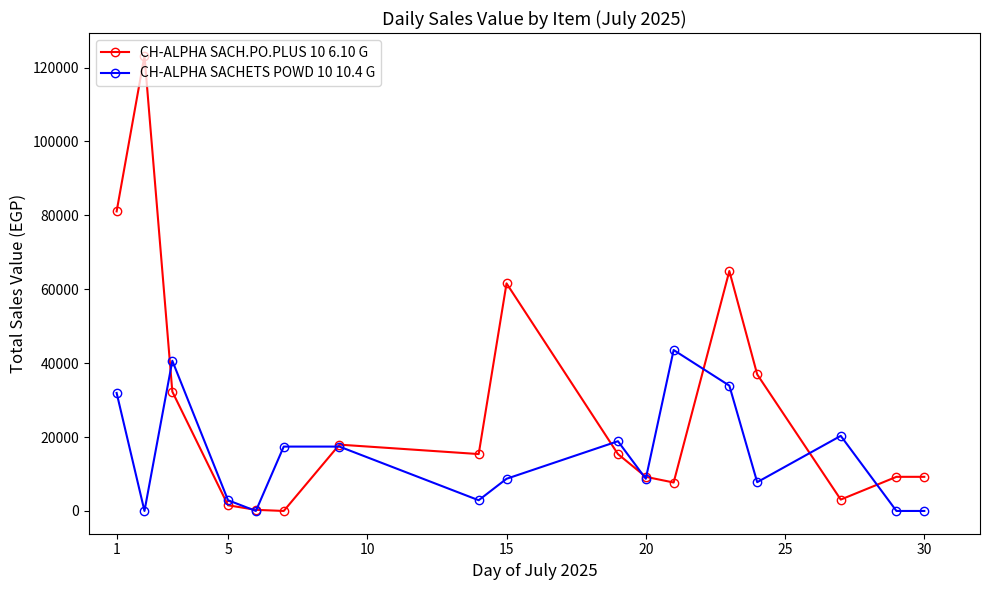

At how many categories does at least one series exceed 46720?

4